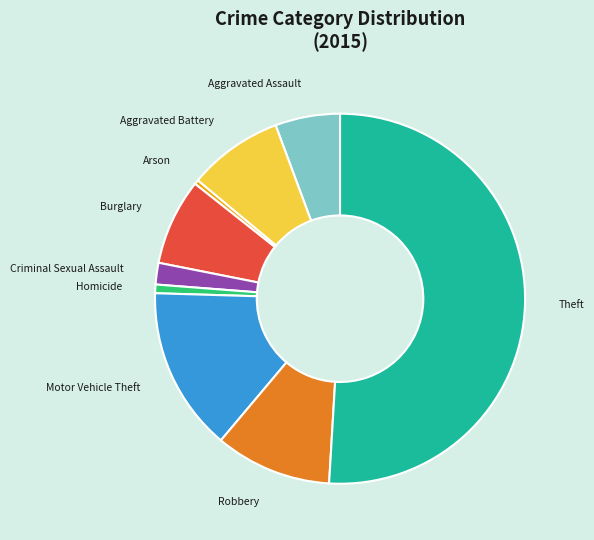

Which slice is the largest?

Theft